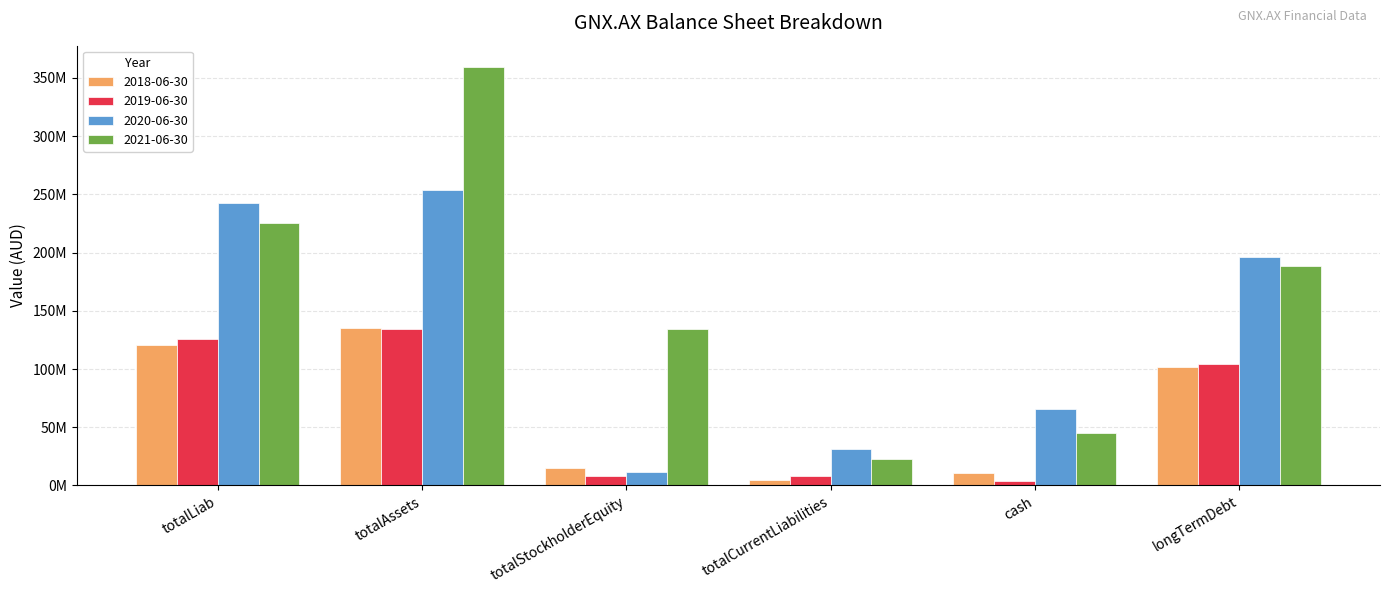

Reading left to right, extract all data points from this chart.

2018-06-30: totalLiab=120367220	totalAssets=135647432	totalStockholderEquity=15280212	totalCurrentLiabilities=4591923	cash=10994349	longTermDebt=101346108
2019-06-30: totalLiab=126074046	totalAssets=134520080	totalStockholderEquity=8446034	totalCurrentLiabilities=7714887	cash=3462806	longTermDebt=104467771
2020-06-30: totalLiab=242526057	totalAssets=253907296	totalStockholderEquity=11381239	totalCurrentLiabilities=31121993	cash=65487915	longTermDebt=196260670
2021-06-30: totalLiab=225442625	totalAssets=359736329	totalStockholderEquity=134293704	totalCurrentLiabilities=22396974	cash=45447090	longTermDebt=188502070